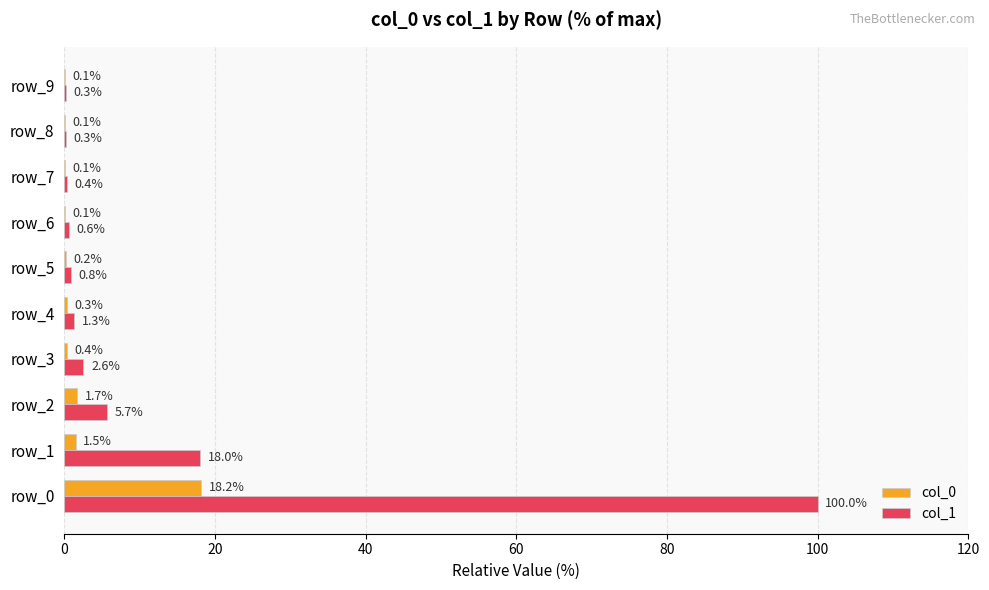

Which series has the largest total across all categories?

col_1